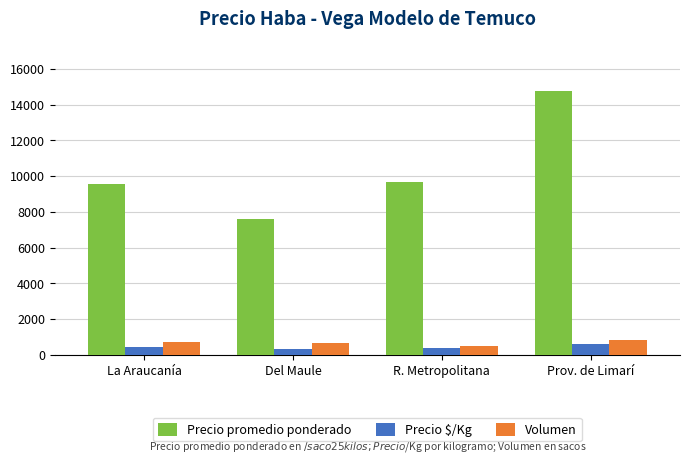

Which series has the largest total across all categories?

Precio promedio ponderado